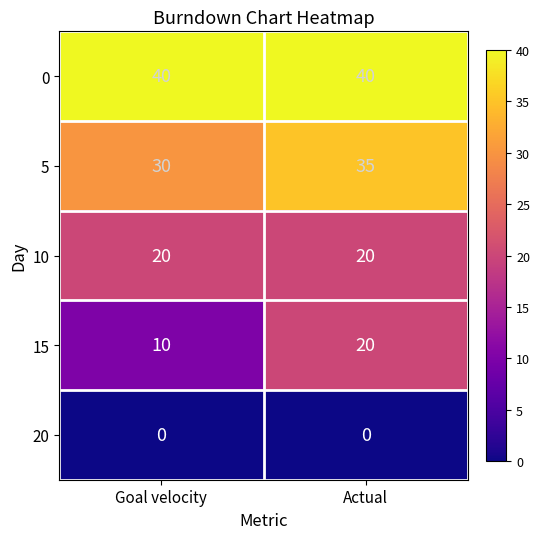

Reading left to right, extract all data points from this chart.

0: 40	40
5: 30	35
10: 20	20
15: 10	20
20: 0	0